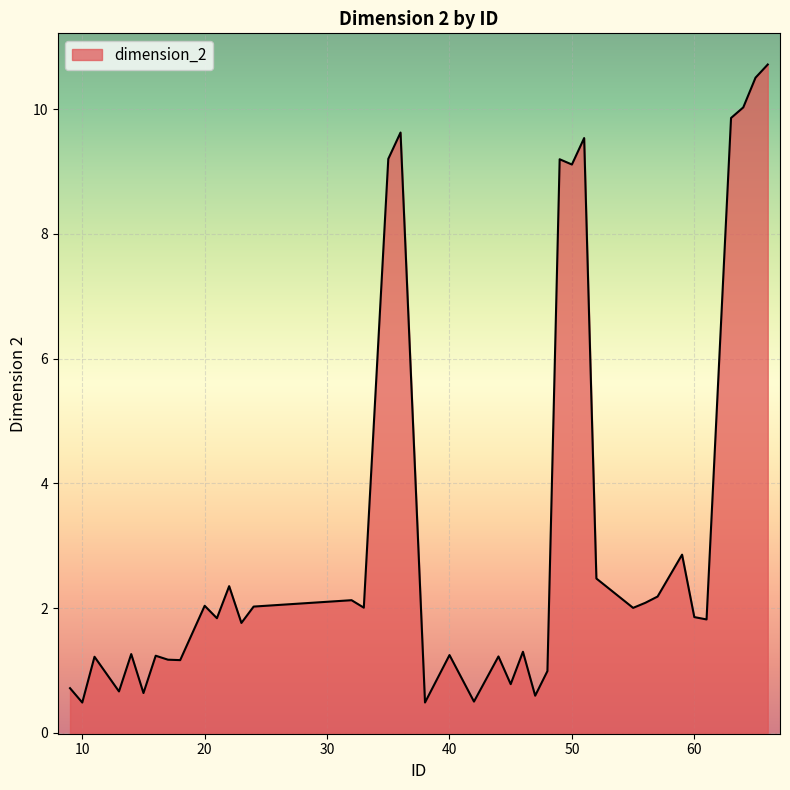

What is the maximum value shown in the chart?

10.7